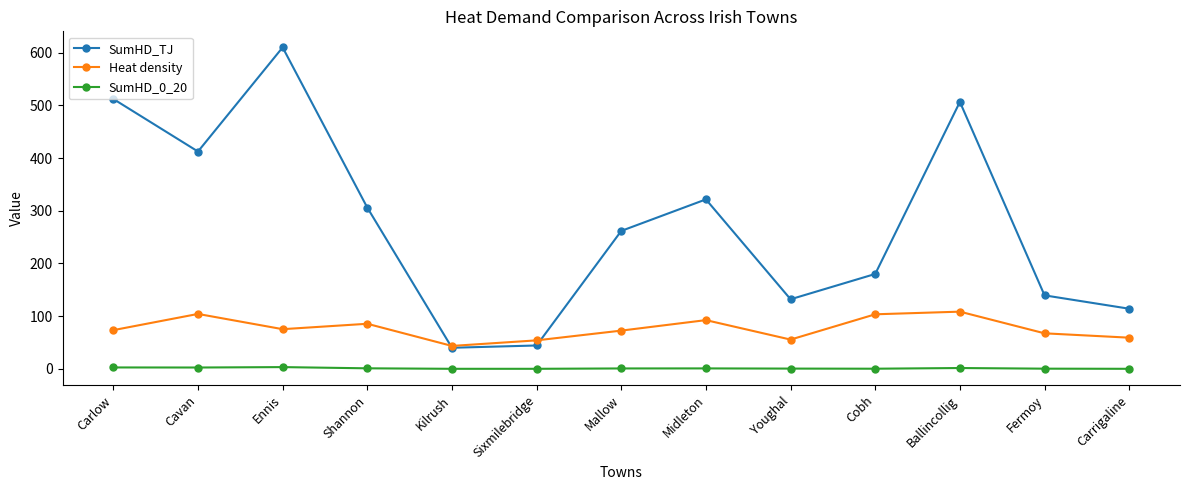

What is the value of the SumHD_0_20 point at the 10th from the left?

0.2